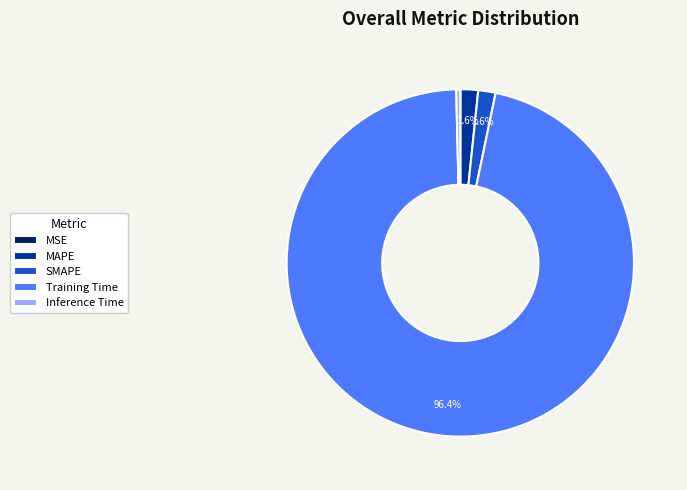

What percentage is the Training Time slice, to the nearest percent?

96%